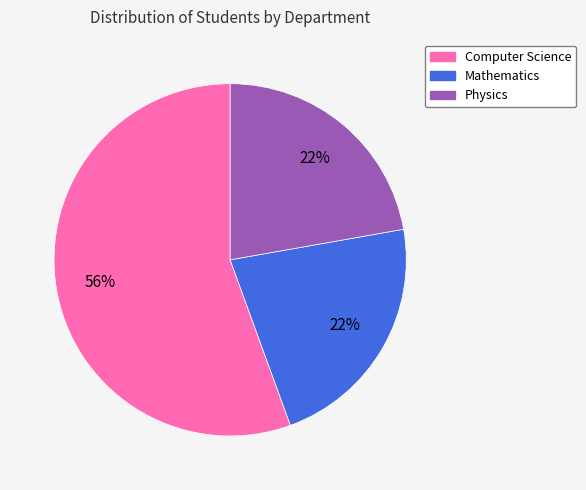

To the nearest percent, what is the combined percentage of Mathematics and Physics?

44%